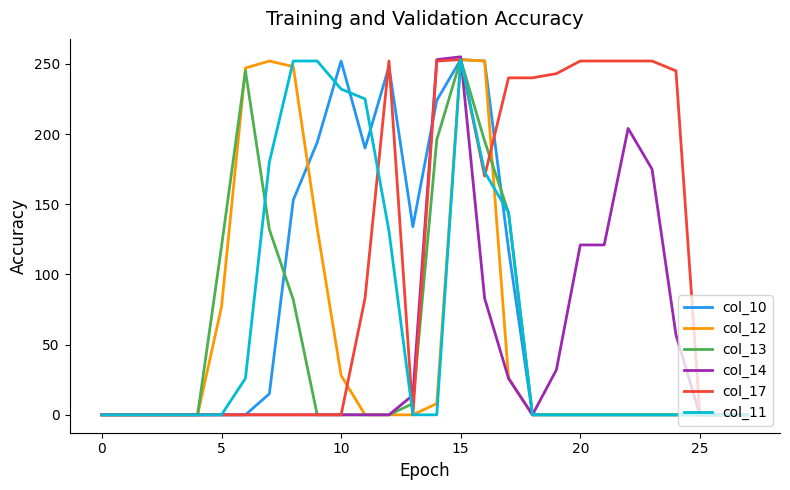

What is the greatest value displayed?

255